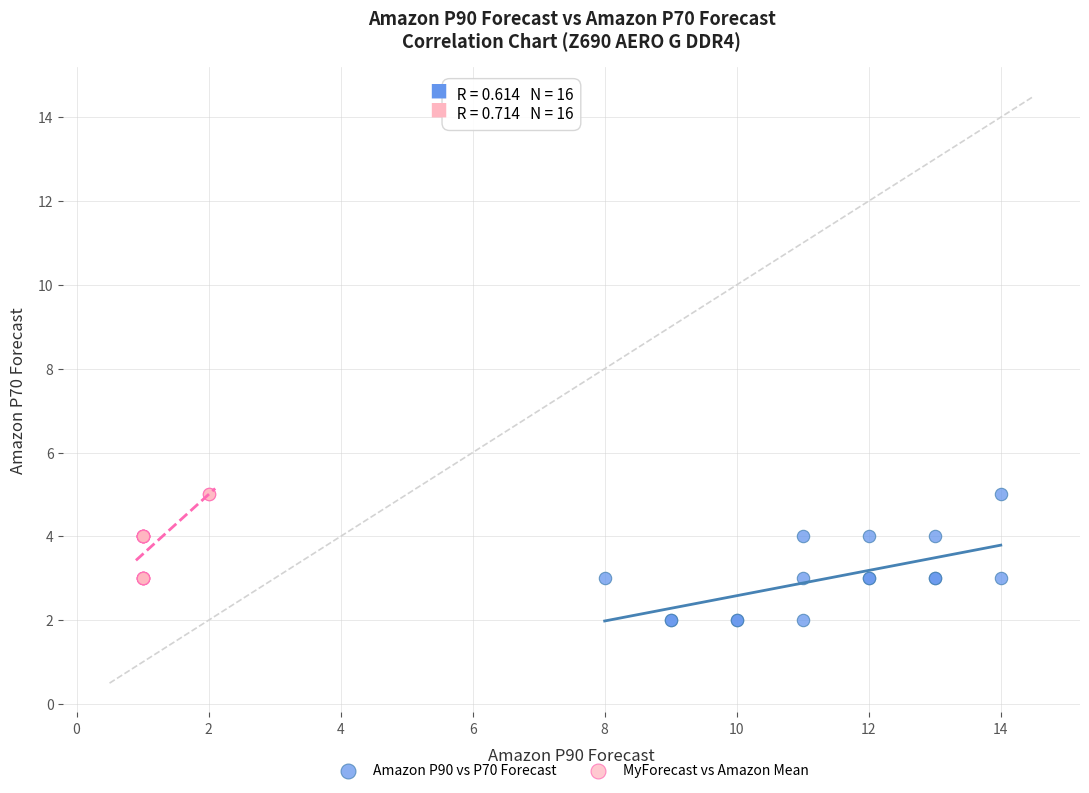

Which series contains the lowest Y value?

Amazon P90 vs P70 Forecast